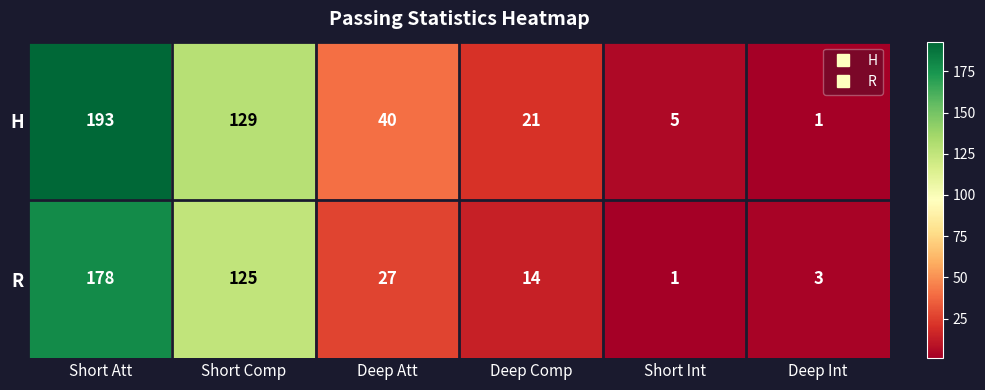

Reading left to right, what are all the values shown in this chart?

H: Short Att=193	Short Comp=129	Deep Att=40	Deep Comp=21	Short Int=5	Deep Int=1
R: Short Att=178	Short Comp=125	Deep Att=27	Deep Comp=14	Short Int=1	Deep Int=3